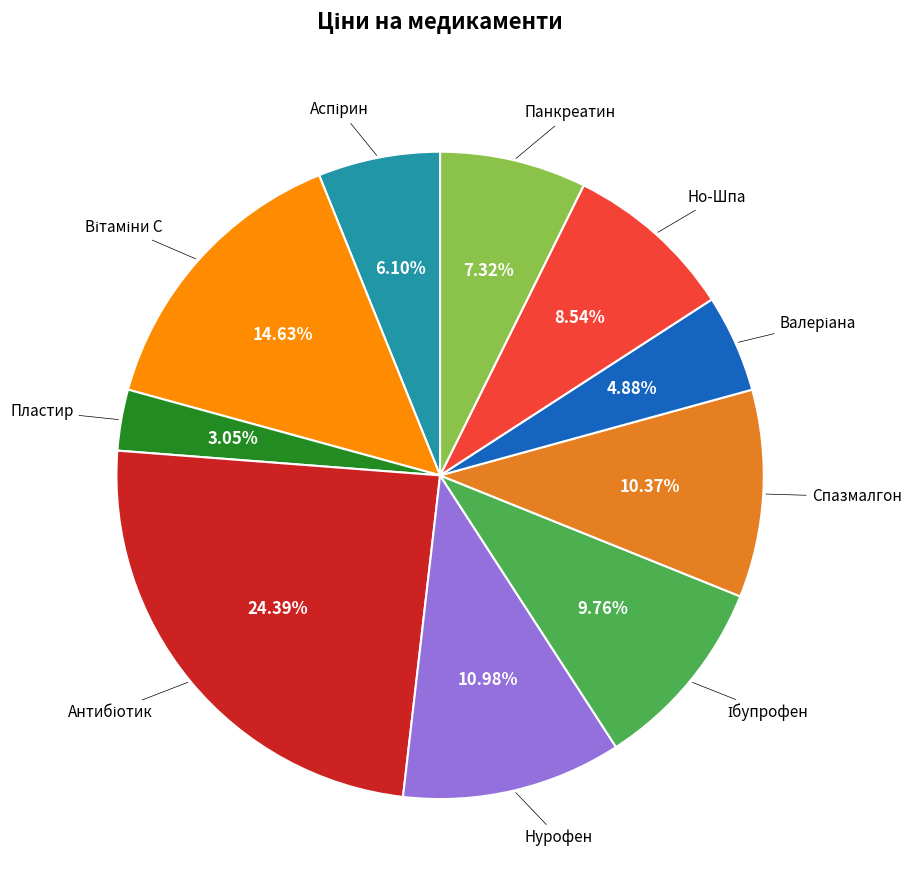

Is there a majority slice in this chart?

No